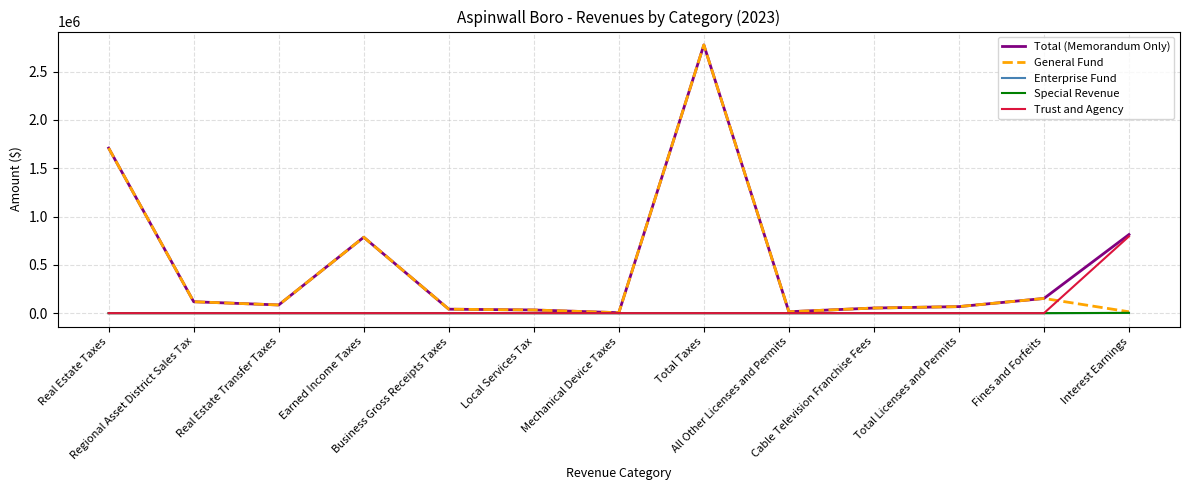

What are all the series names shown in the legend?

Total (Memorandum Only), General Fund, Enterprise Fund, Special Revenue, Trust and Agency